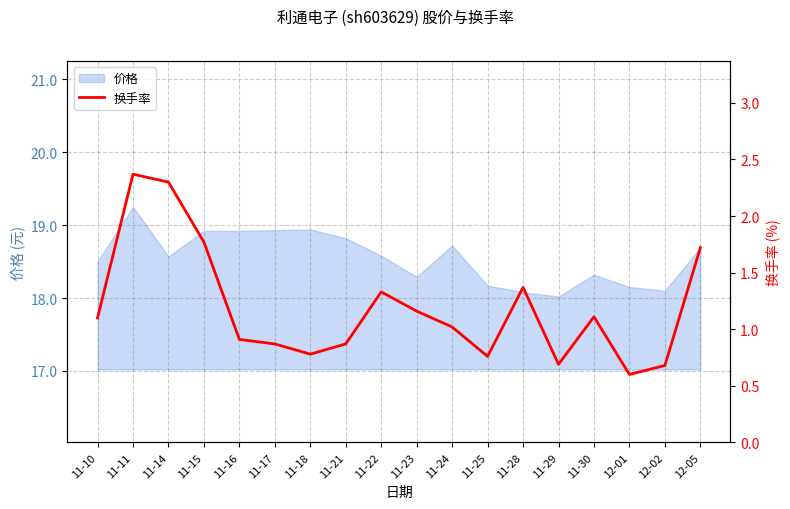

At which label does the data first exceed 1?

11-10